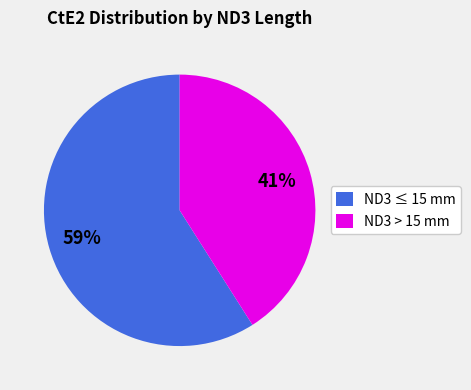

To the nearest percent, what is the average slice percentage?

50%